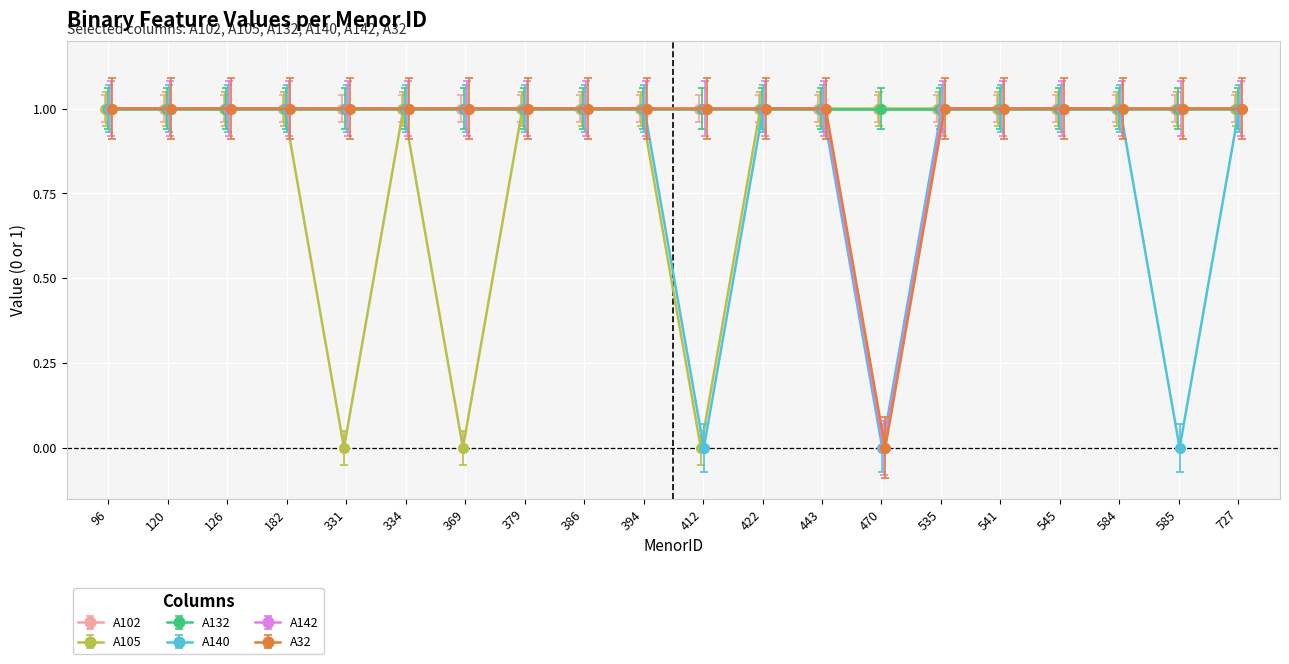

Count the A105 values in the range 1 to 2.

17